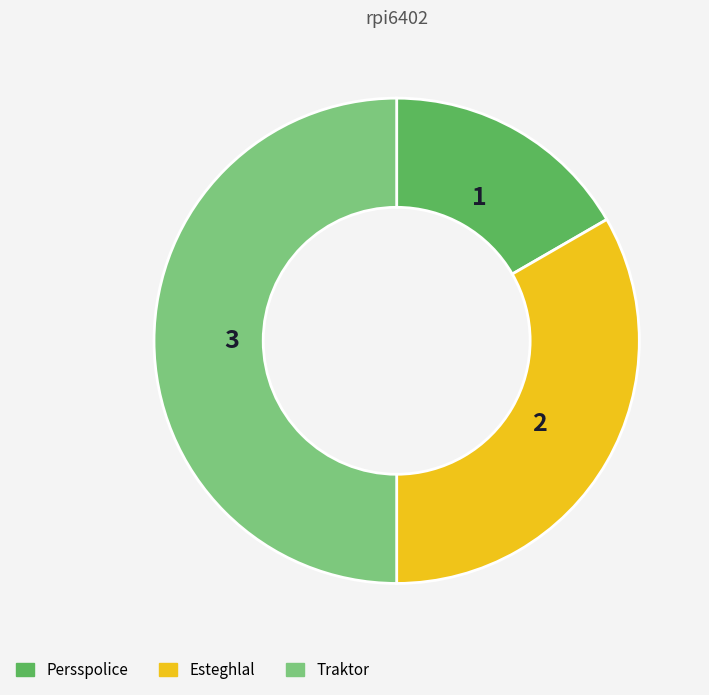

Between Persspolice and Esteghlal, which is larger?

Esteghlal